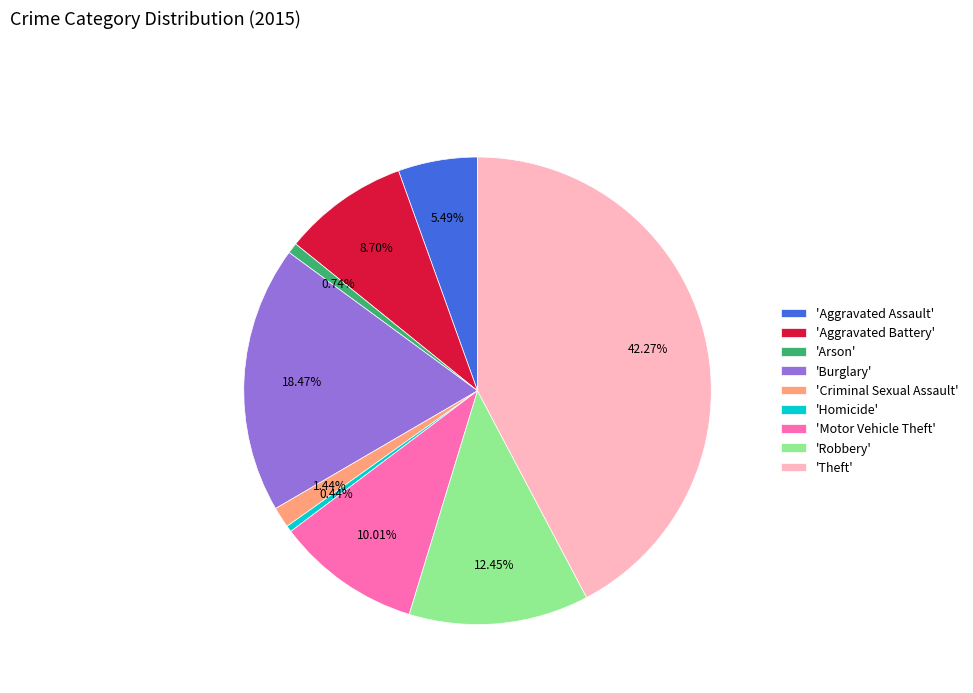

Is there any slice that represents more than half of the pie?

No